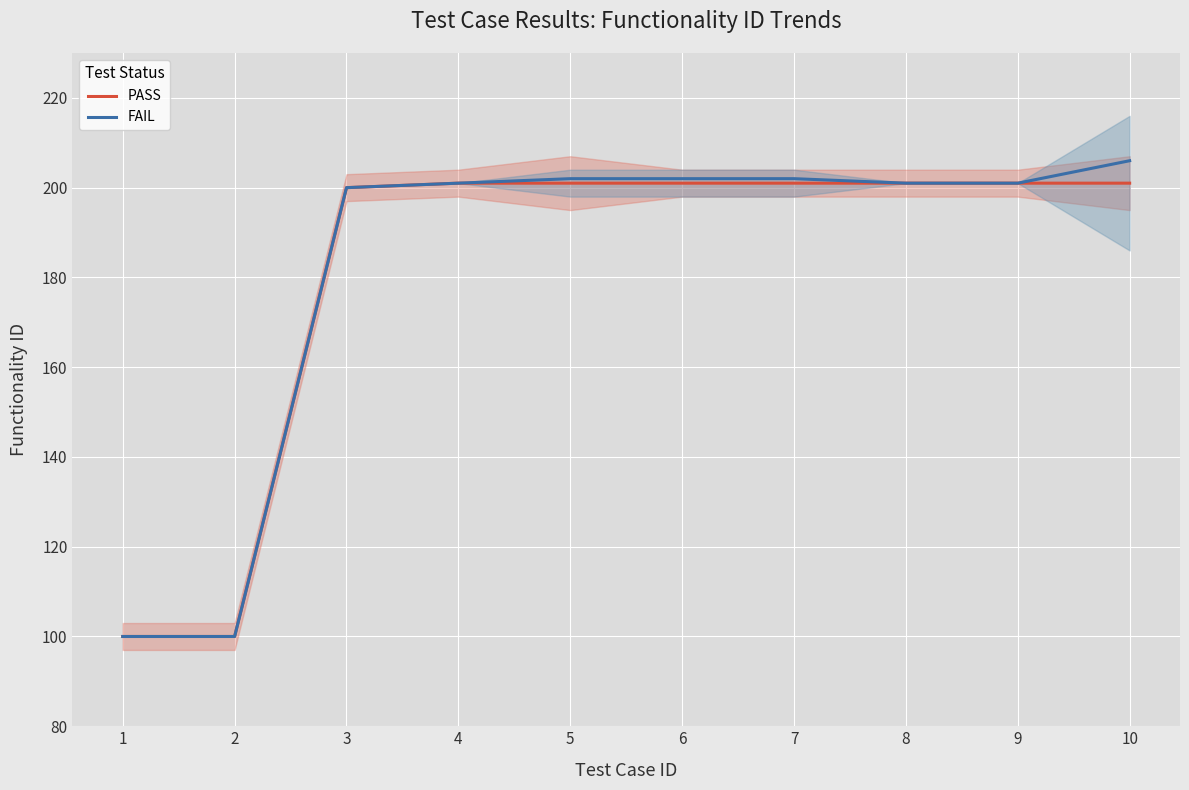

What is the difference between the second highest and second lowest values in the PASS series?

101